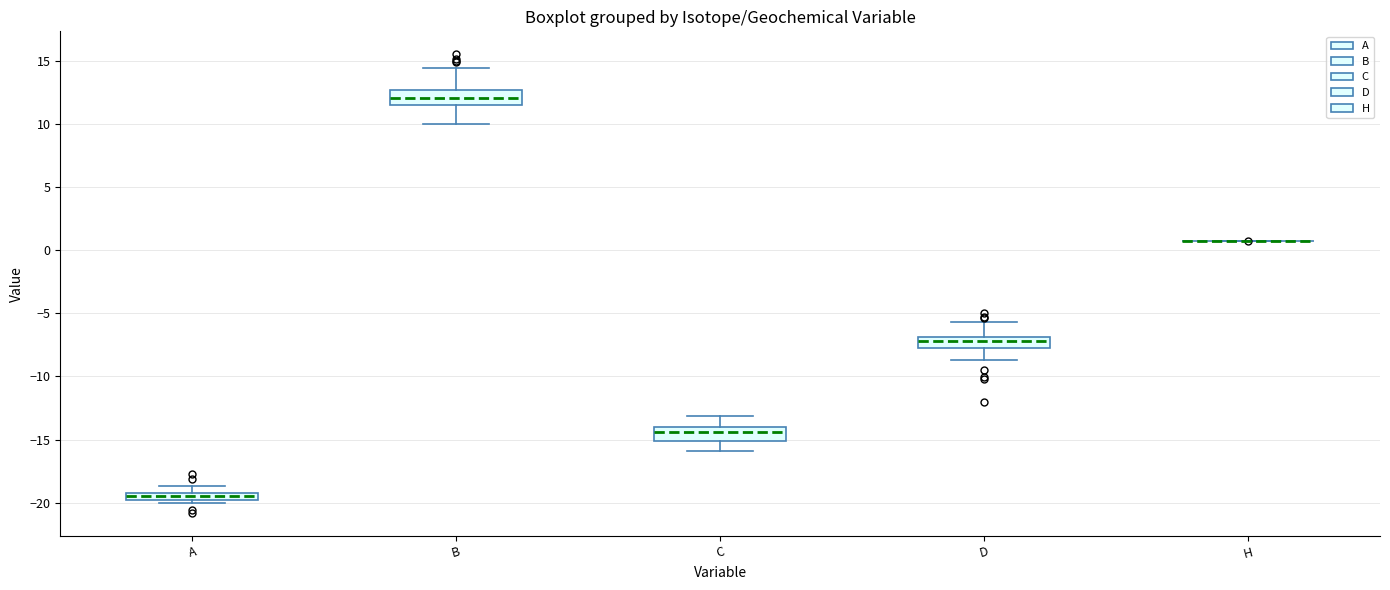

Where does the lower whisker of the box for D end on the y-axis? The values are not printed on the chart, so give them approximately, as read against the axis.

-8.5